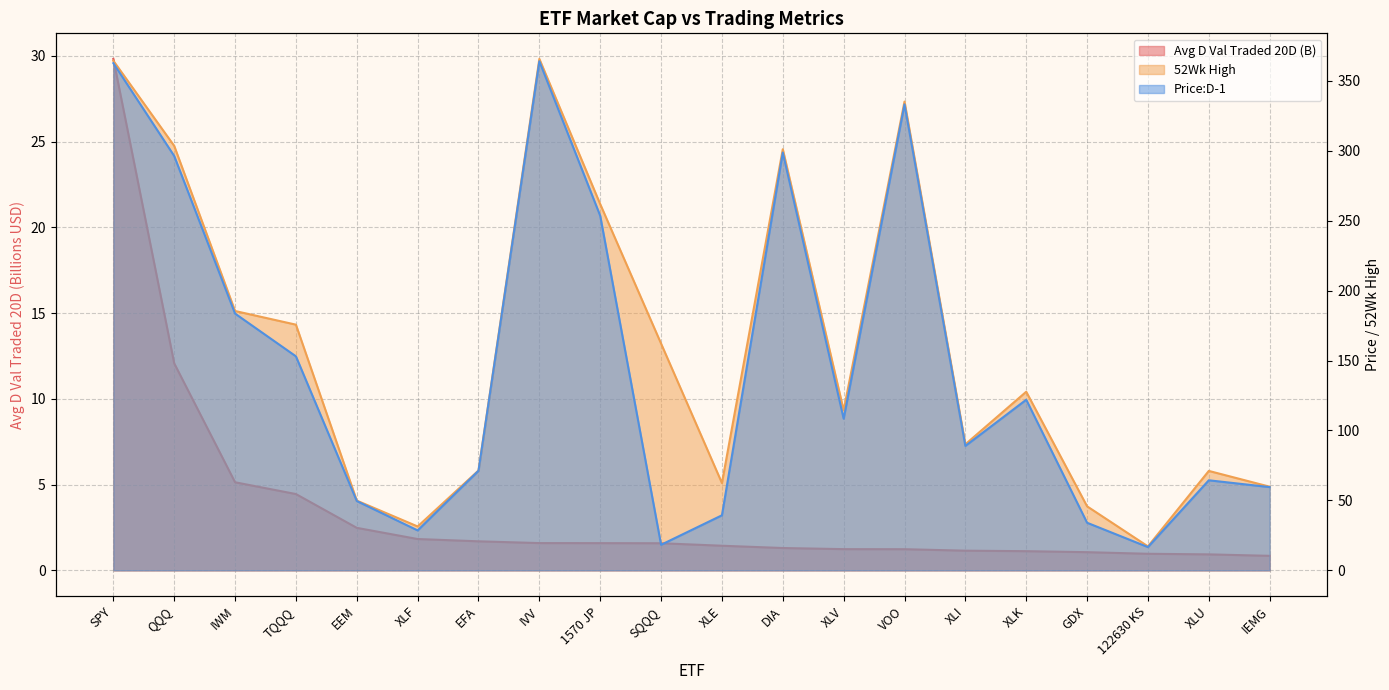

What is the difference between the maximum and second lowest values in the Avg D Val Traded 20D series?

28.9